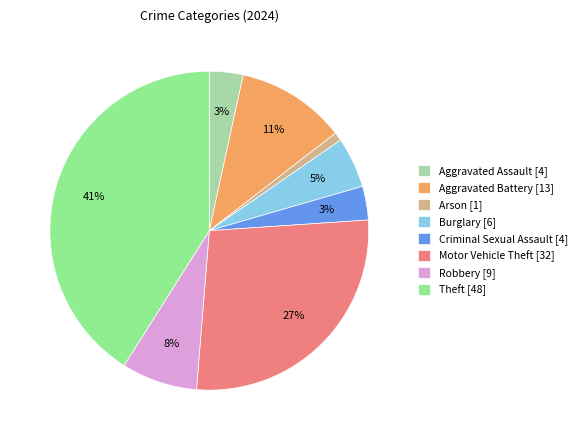

How many segments does this pie chart have?

8